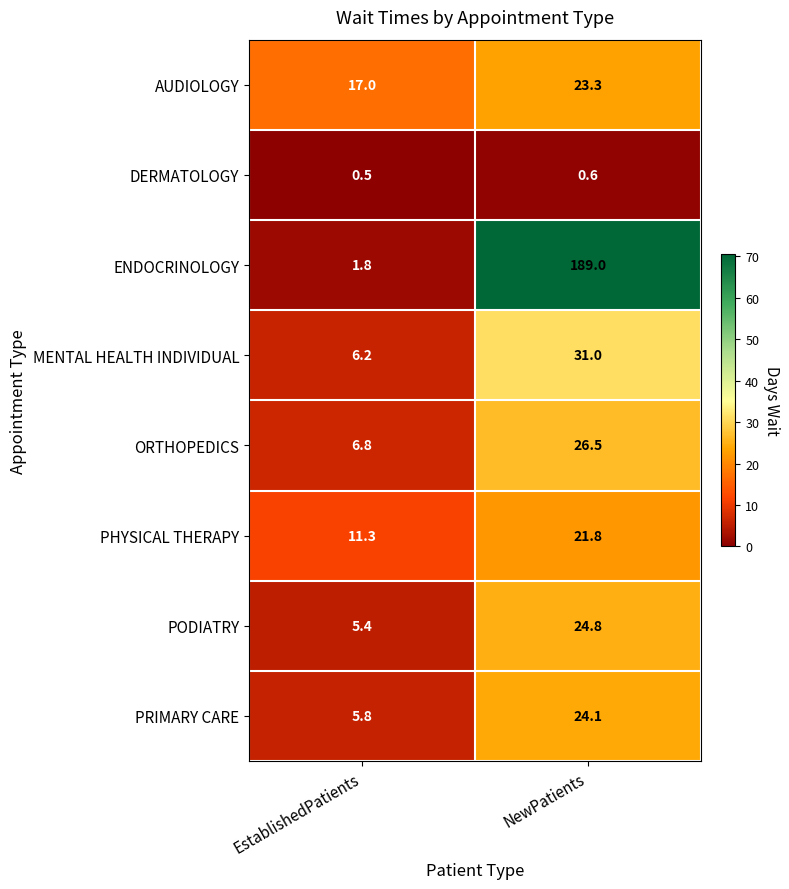

Where is DERMATOLOGY nearest to the value 0?

EstablishedPatients